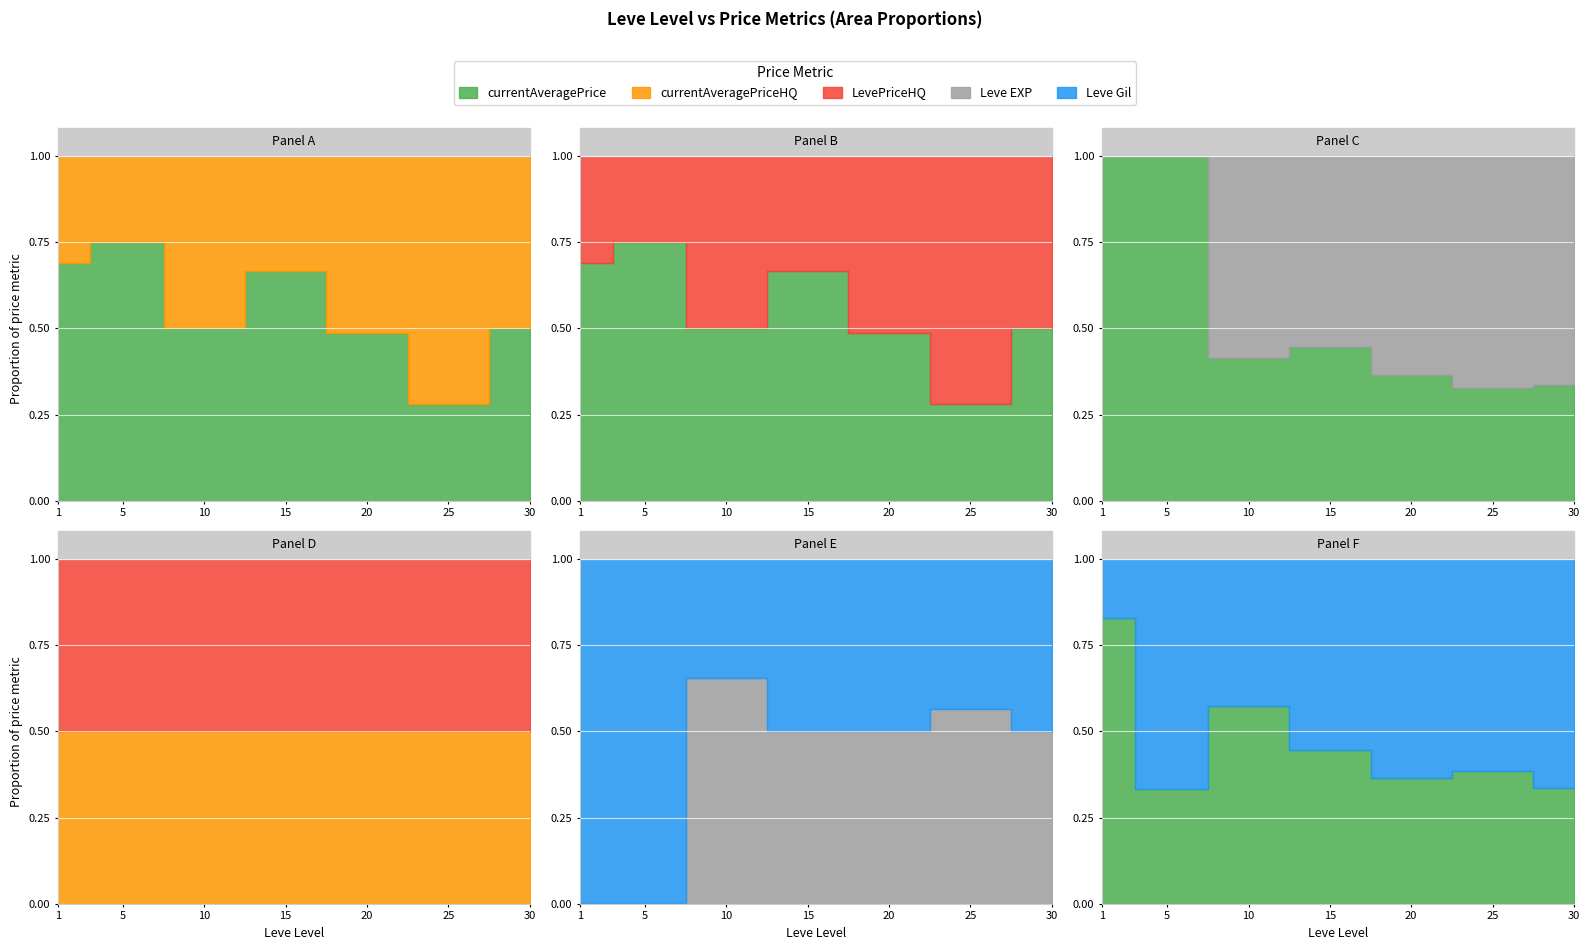

At which category is the sum across all series the highest?

6